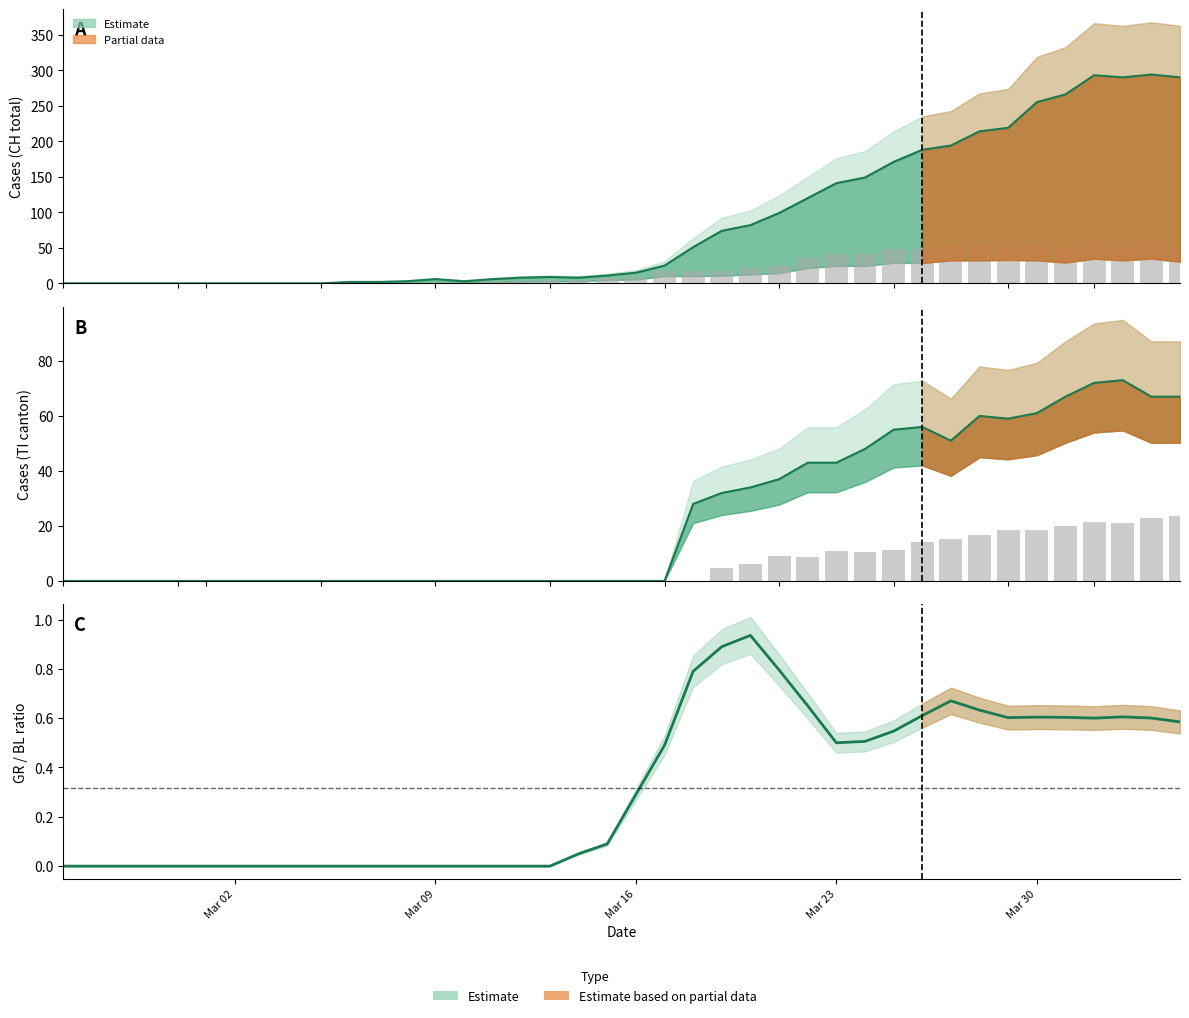

How many groups of bars are there?

40